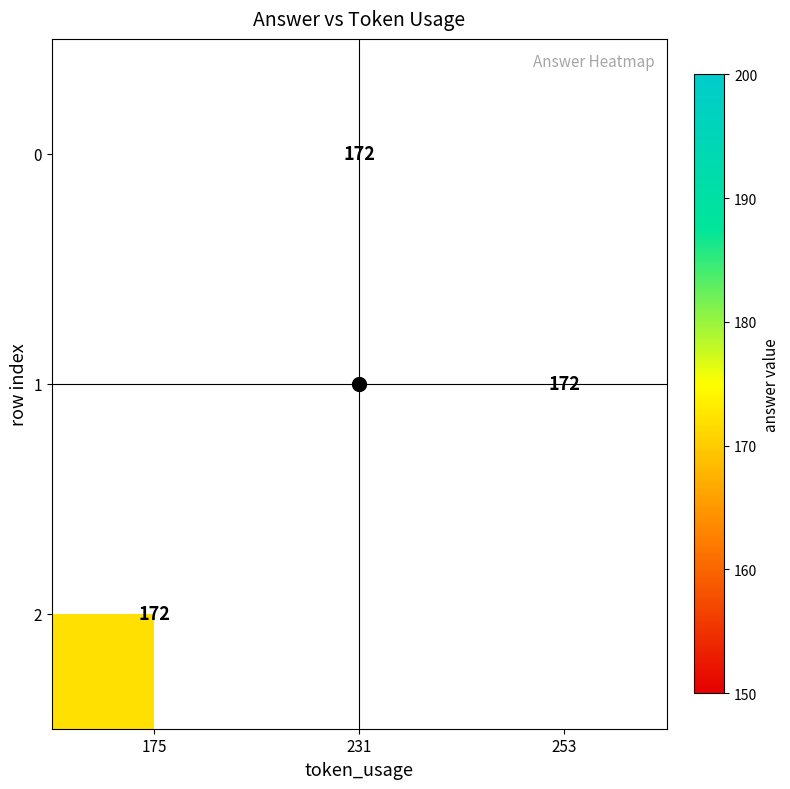

Which has a higher value, 231 or 175?

175